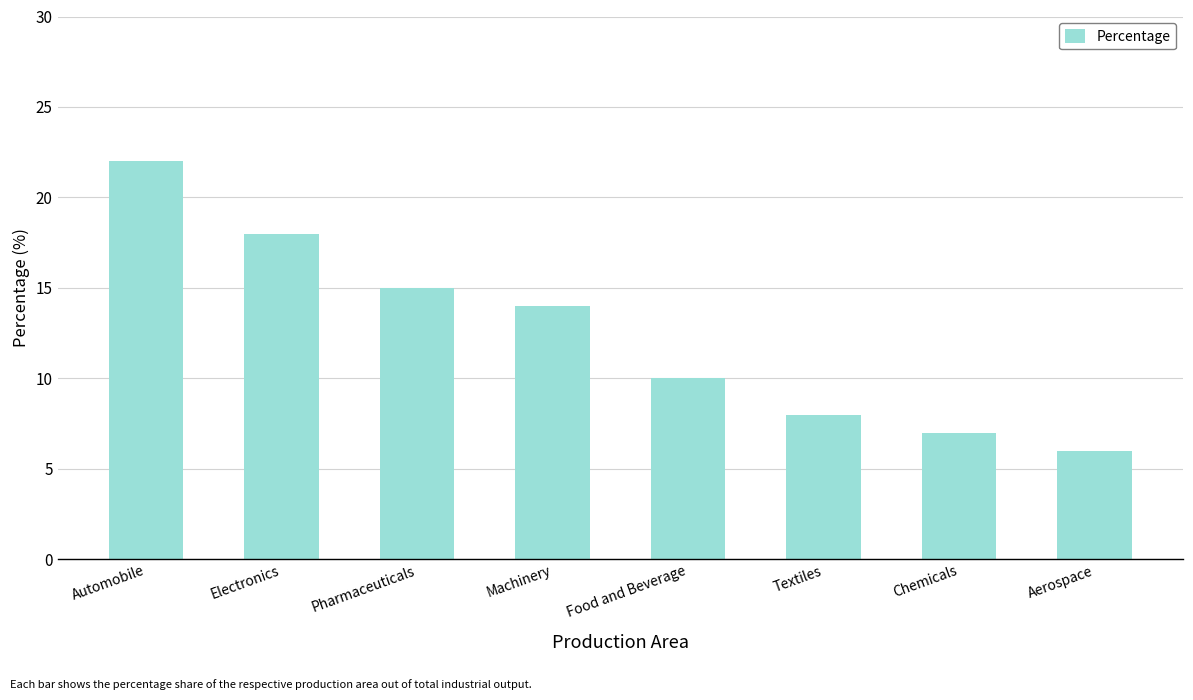

What is the label of the 7th bar from the left?

Chemicals